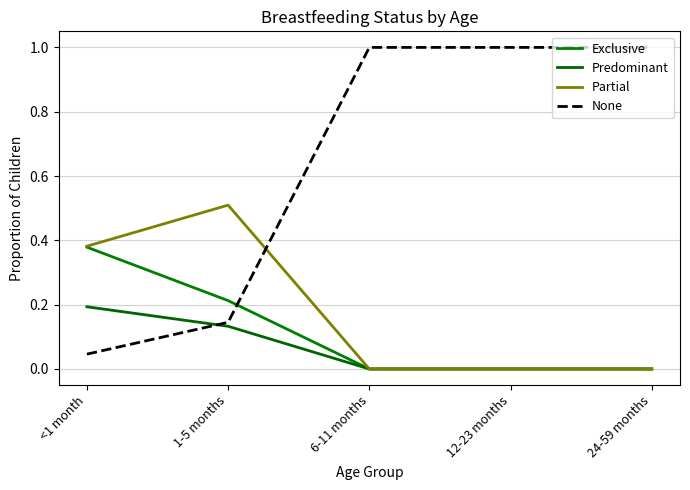

How many lines are shown in the chart?

4